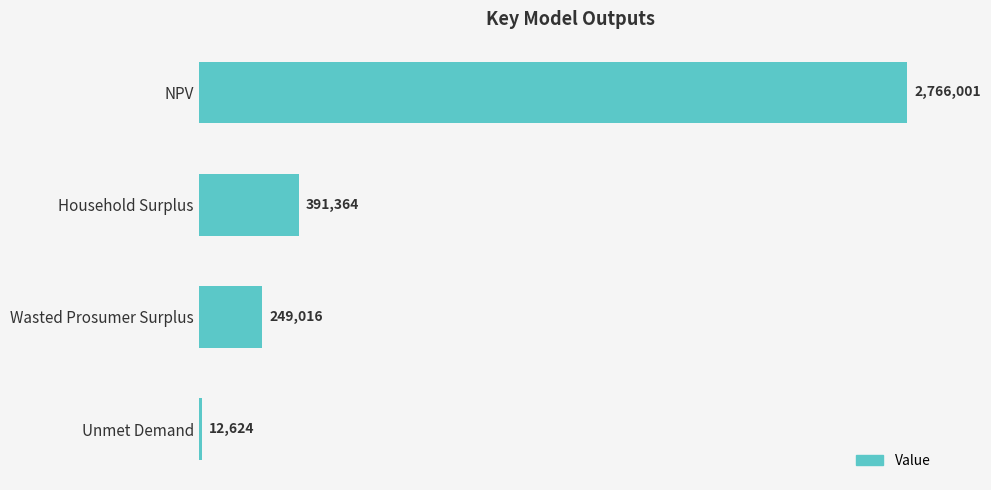

Are the bars horizontal?

Yes